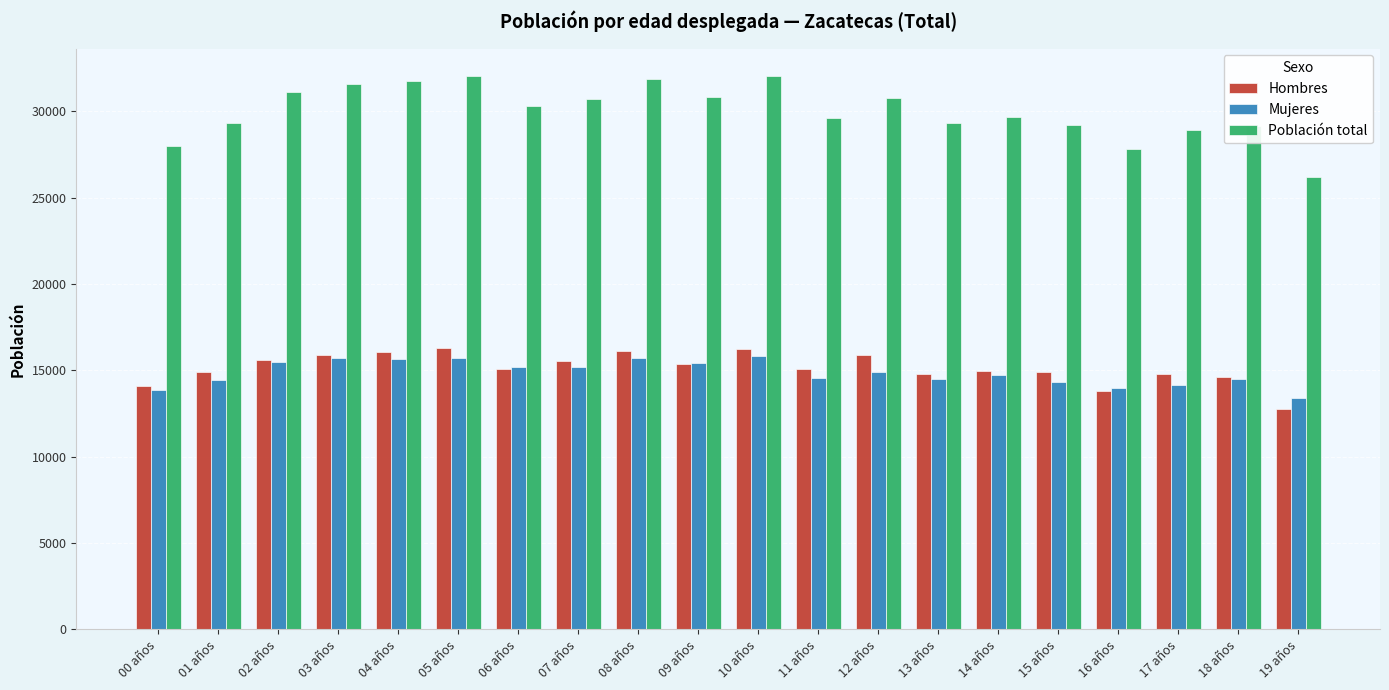

What is the average value of the Población total series?

30001